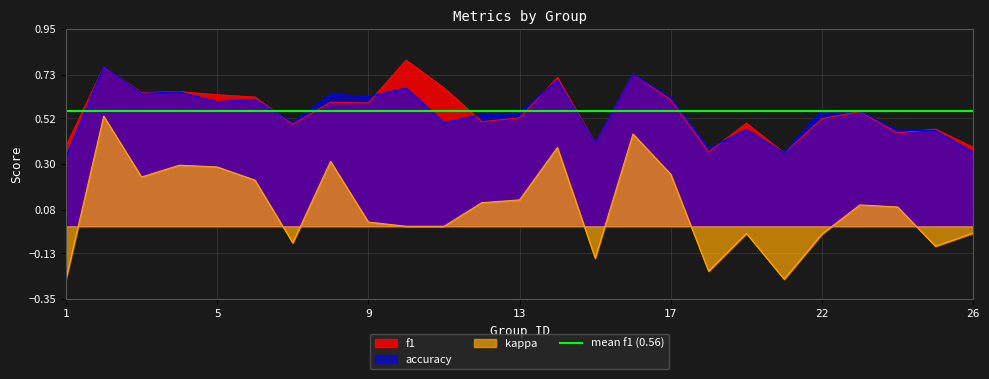

Reading left to right, extract all data points from this chart.

f1: 0.4	0.8	0.6	0.6	0.6	0.6	0.5	0.6	0.6	0.8	0.7	0.5	0.5	0.7	0.4	0.7	0.6	0.4	0.5	0.4	0.5	0.6	0.4	0.5	0.4
accuracy: 0.3	0.8	0.6	0.6	0.6	0.6	0.5	0.6	0.6	0.7	0.5	0.5	0.5	0.7	0.4	0.7	0.6	0.4	0.5	0.4	0.6	0.6	0.5	0.5	0.4
kappa: -0.3	0.5	0.2	0.3	0.3	0.2	-0.1	0.3	0.0	0.0	0.0	0.1	0.1	0.4	-0.2	0.4	0.2	-0.2	-0.0	-0.3	-0.0	0.1	0.1	-0.1	-0.0